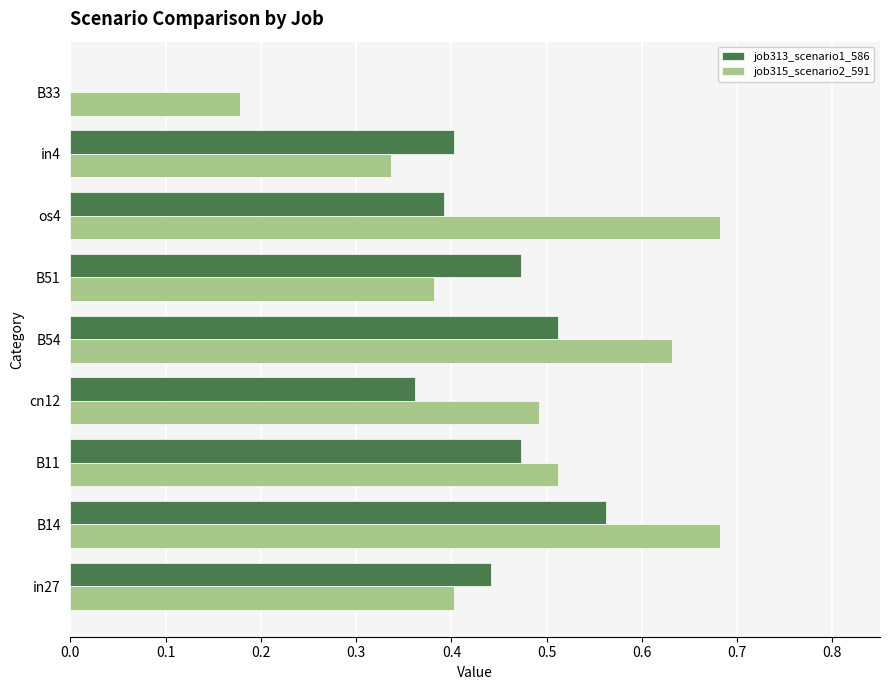

The value of job315_scenario2_591 at B11 is 0.2. True or false?

False